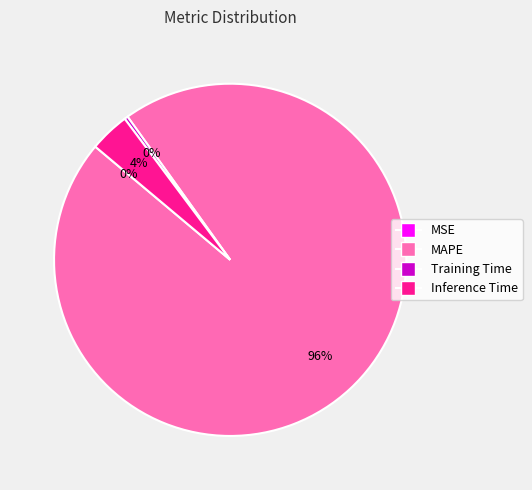

True or false: MAPE accounts for 96% of the total.

True